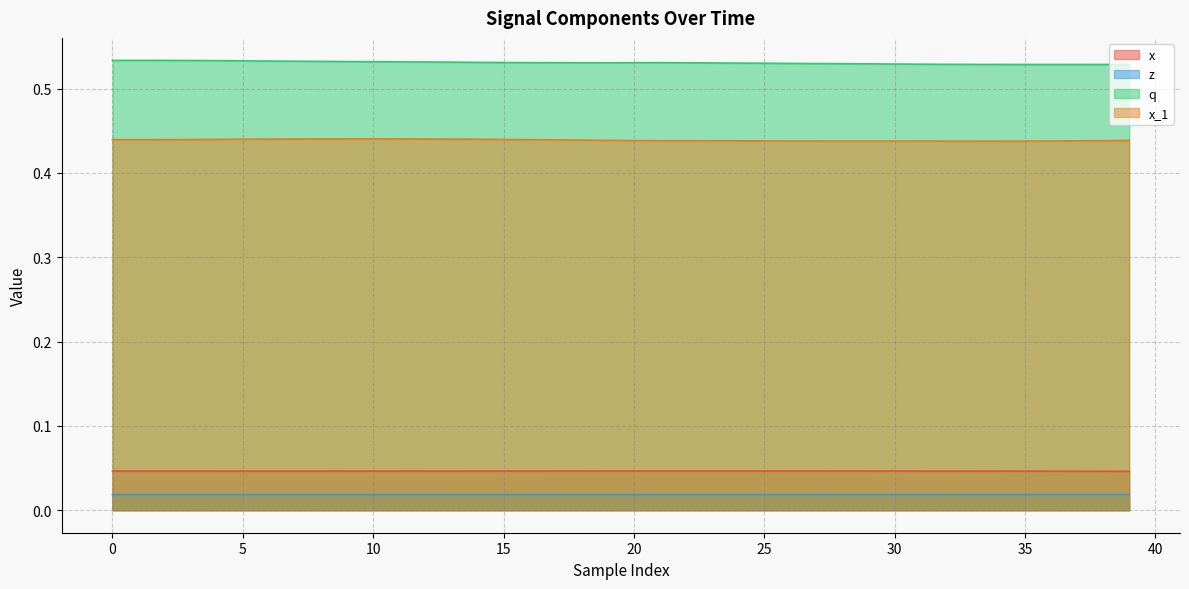

Which has a higher value, 35 or 19?

19